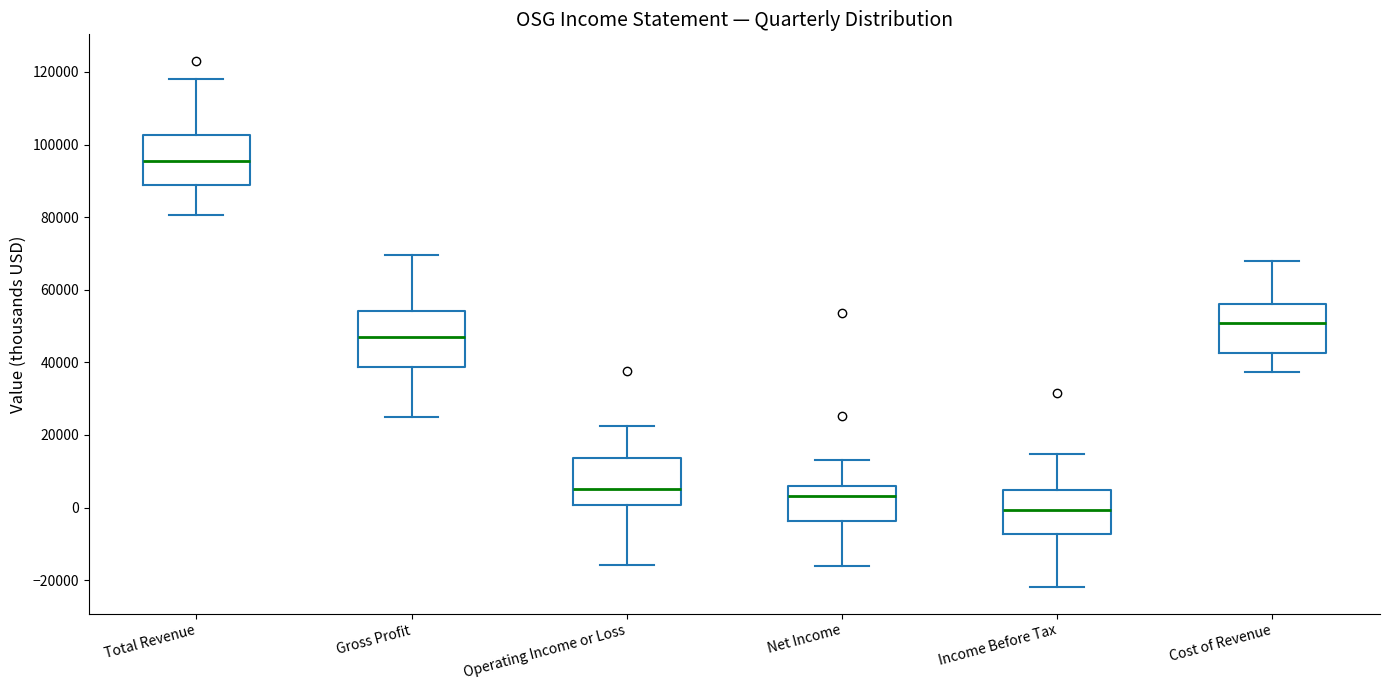

Reading left to right, transcribe this box plot: for each box, give where its median line is, the range the box spans, and where its two whiskers end, as read against the y-axis. The values are not printed on the chart, so give them approximately, as read against the axis.

Total Revenue: median 96000, box 88000 to 102000, whiskers 80000 to 118000
Gross Profit: median 48000, box 38000 to 54000, whiskers 26000 to 70000
Operating Income or Loss: median 6000, box 0 to 14000, whiskers -16000 to 22000
Net Income: median 4000, box -4000 to 6000, whiskers -16000 to 14000
Income Before Tax: median 0, box -8000 to 4000, whiskers -22000 to 14000
Cost of Revenue: median 50000, box 42000 to 56000, whiskers 38000 to 68000